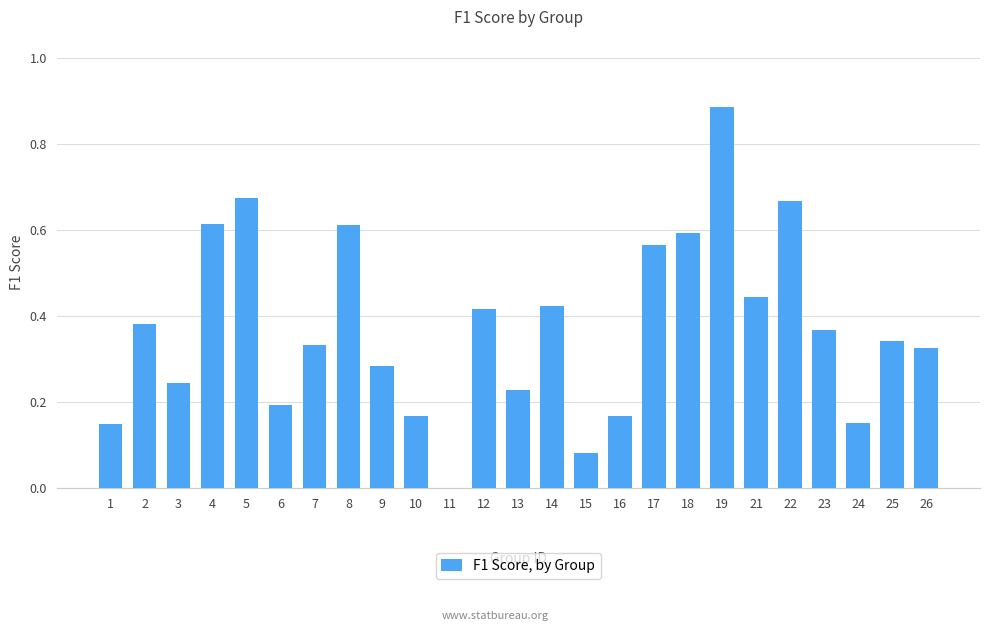

The value at 3 is 0.2. True or false?

True